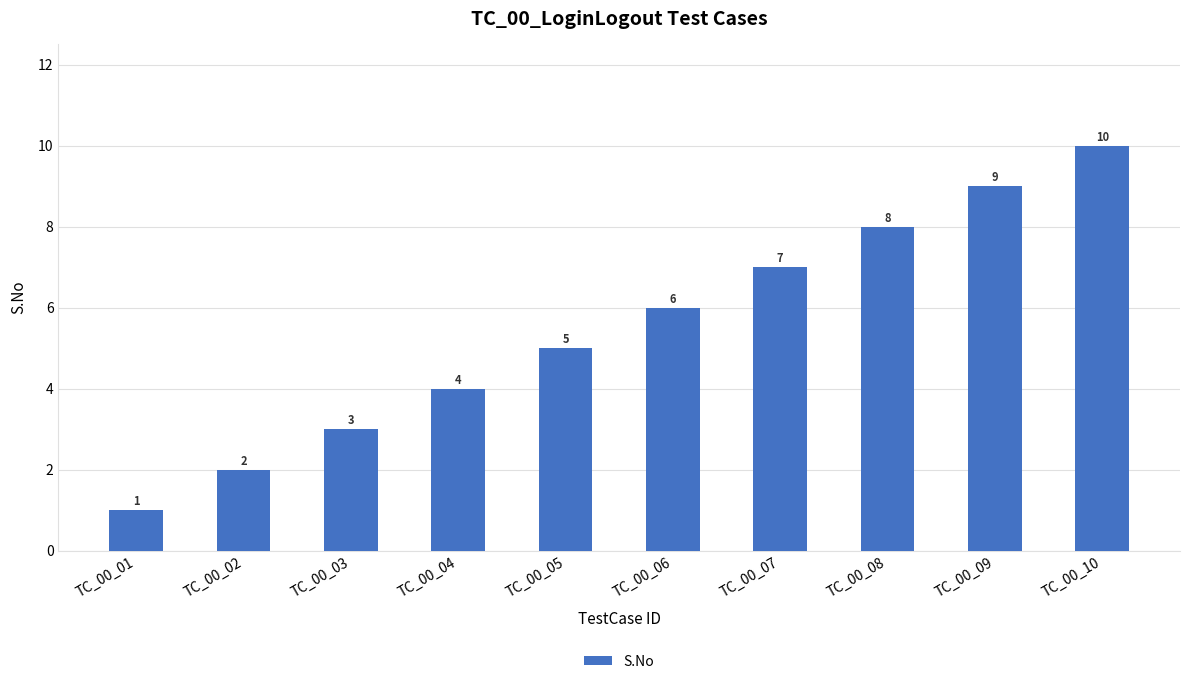

Reading left to right, extract all data points from this chart.

TC_00_01=1	TC_00_02=2	TC_00_03=3	TC_00_04=4	TC_00_05=5	TC_00_06=6	TC_00_07=7	TC_00_08=8	TC_00_09=9	TC_00_10=10